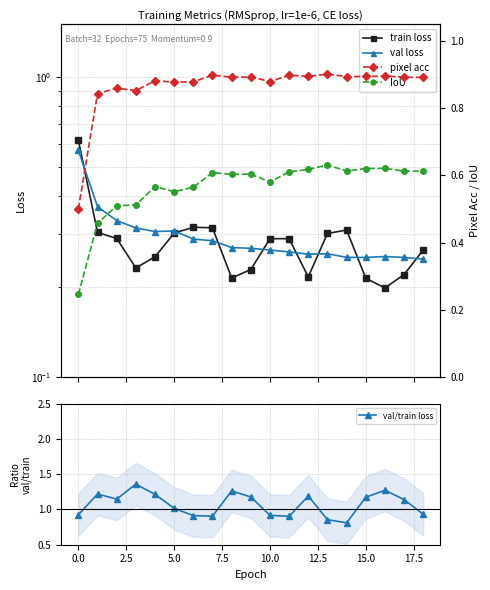

How many distinct data groups are displayed?

5